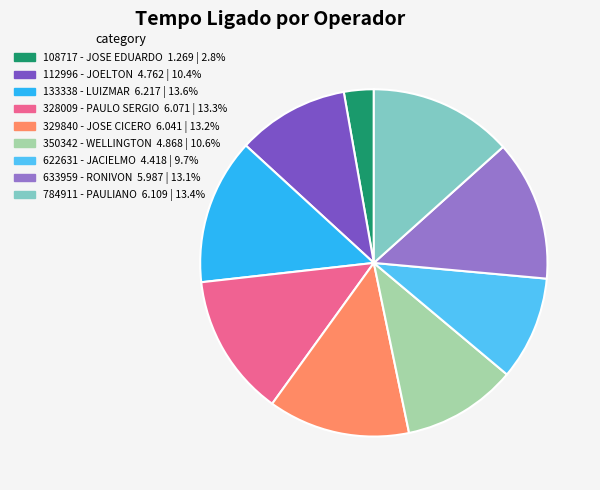

Combined, do 622631 - JACIELMO and 112996 - JOELTON account for over 50%?

No